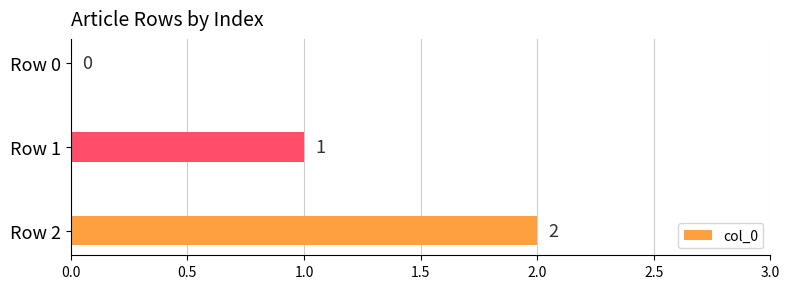

Which label corresponds to the largest value in the chart?

Row 2